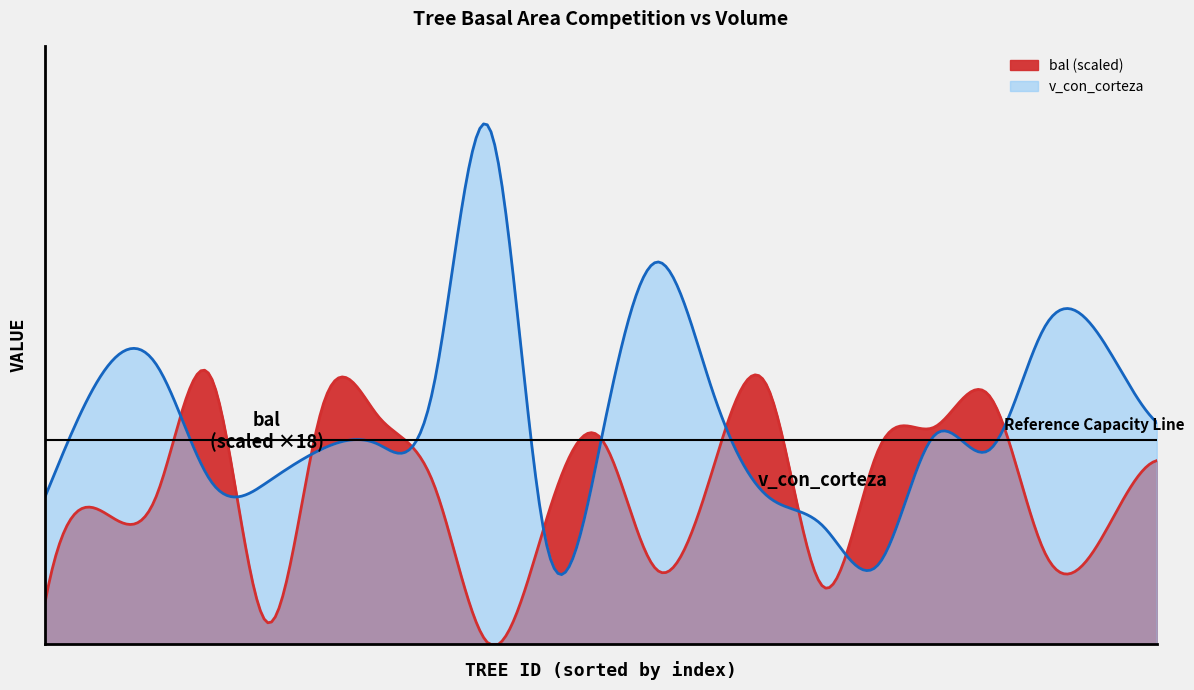

Reading right to left, what are all the values shown in this chart?

bal: 160699024=12.5	160699023=7.2	160699022=6.1	160699021=16.8	160699019=14.7	160699018=13.2	160699017=3.9	160699016=17.5	160699015=11.7	160699012=5.1	160699011=14.0	160699010=8.2	160699009=0.0	160699008=10.8	160699007=15.5	160699006=16.2	160699005=1.5	160699004=18.1	160699003=10.0	160699002=9.1	160699001=2.7
v_con_corteza: 160699024=271.2	160699023=374.2	160699022=389.5	160699021=238.0	160699019=255.2	160699018=98.0	160699017=144.4	160699016=181.0	160699015=311.8	160699012=467.0	160699011=247.0	160699010=130.4	160699009=630.6	160699008=317.0	160699007=244.4	160699006=239.0	160699005=197.9	160699004=198.4	160699003=342.7	160699002=326.9	160699001=179.1